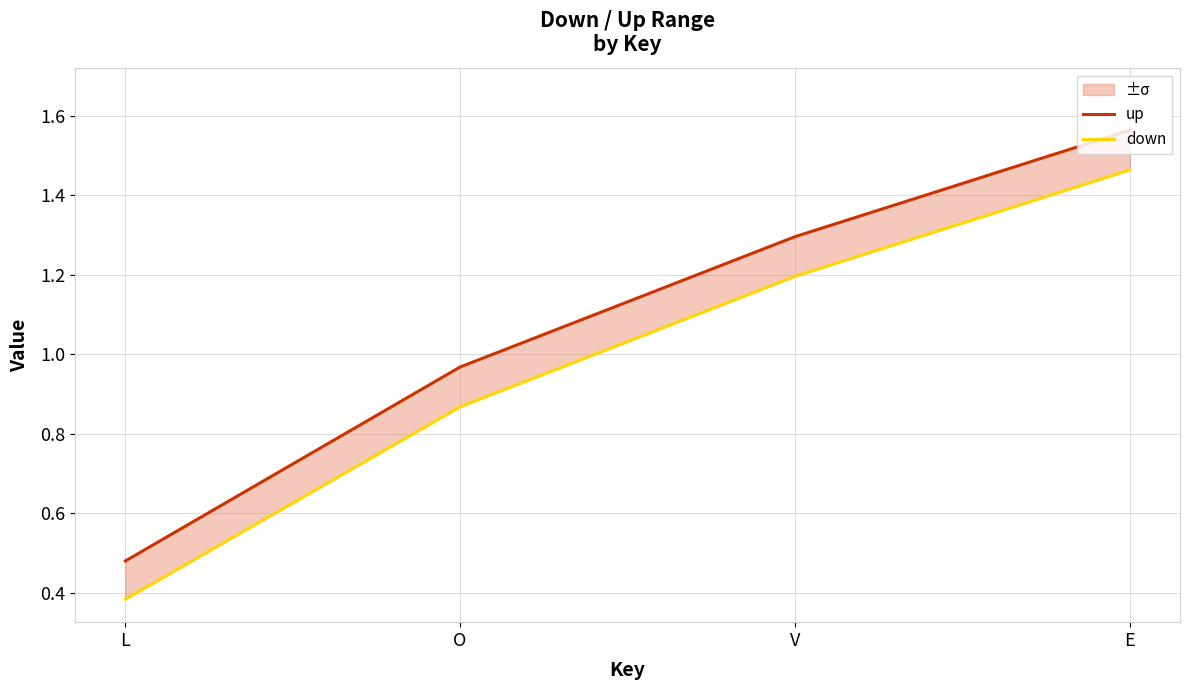

What are all the series names shown in the legend?

up, down